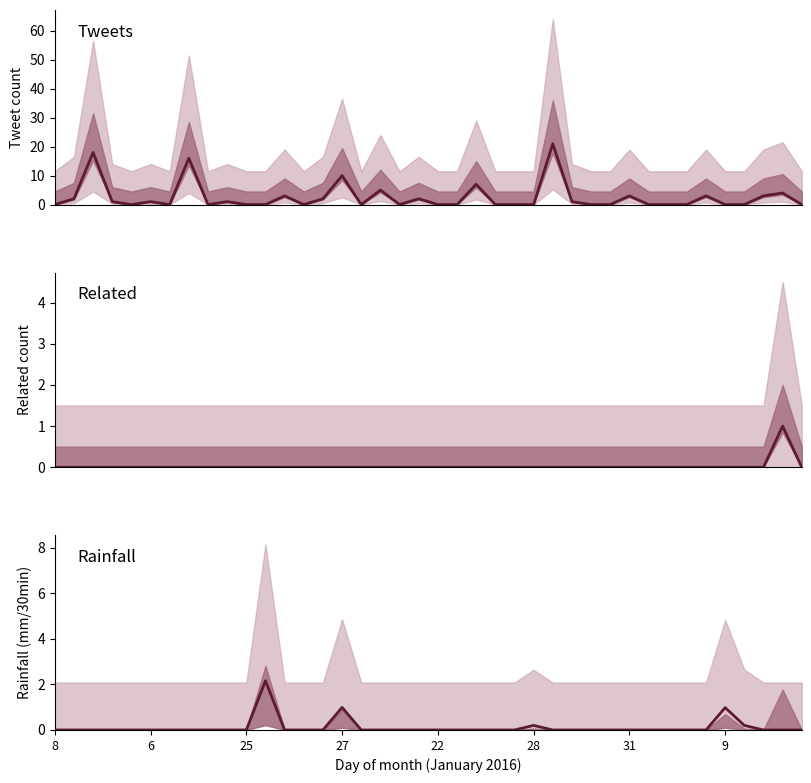

At which category does the chart reach its minimum across all series?

8